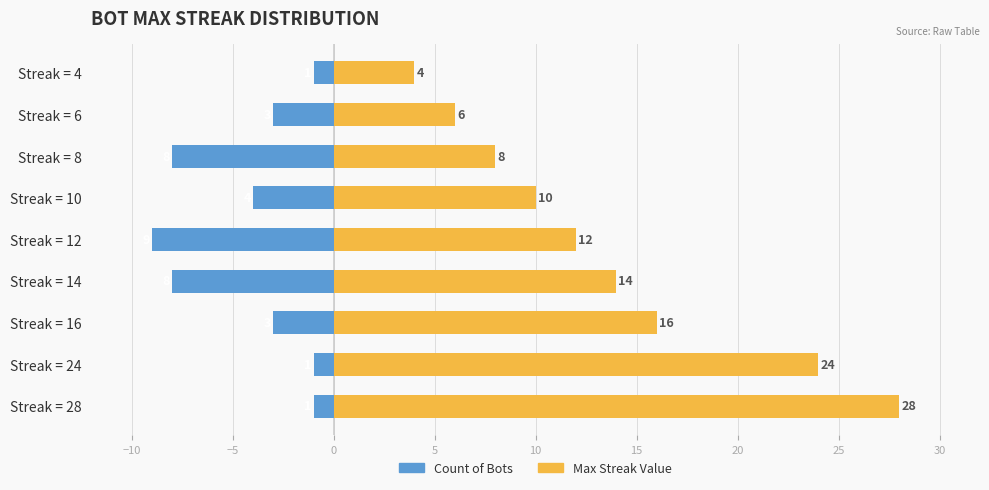

What is the approximate value of Max Streak Value at Streak = 10?

10